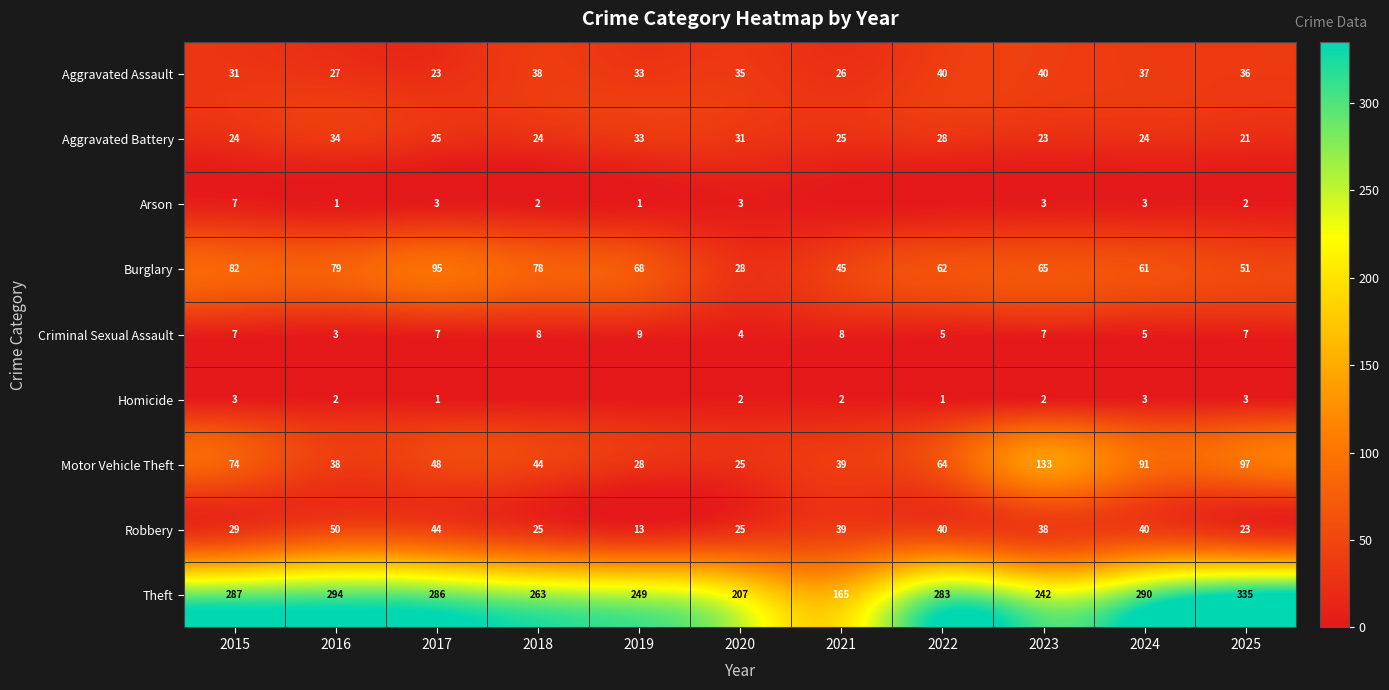

What is the spread (max minus min) of values at 2021?

165